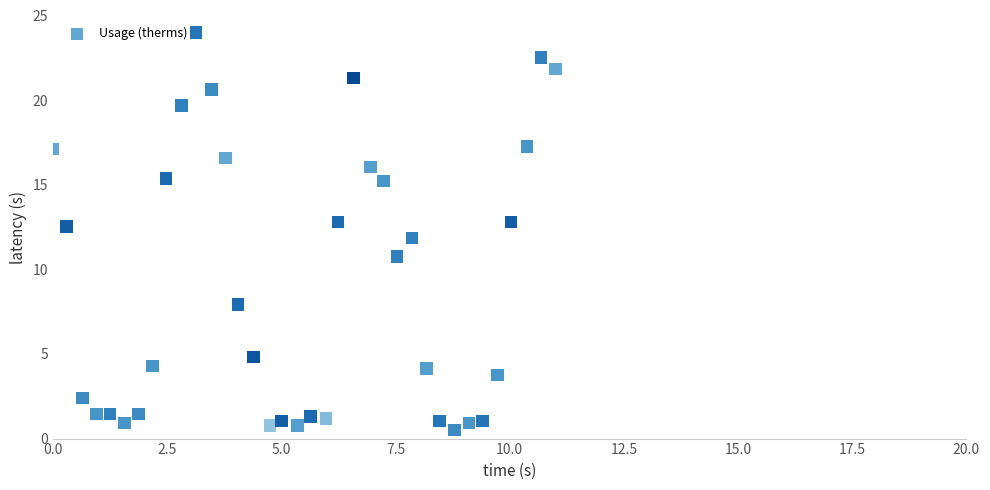

What is the range of Y values (max minus min)?

23.5